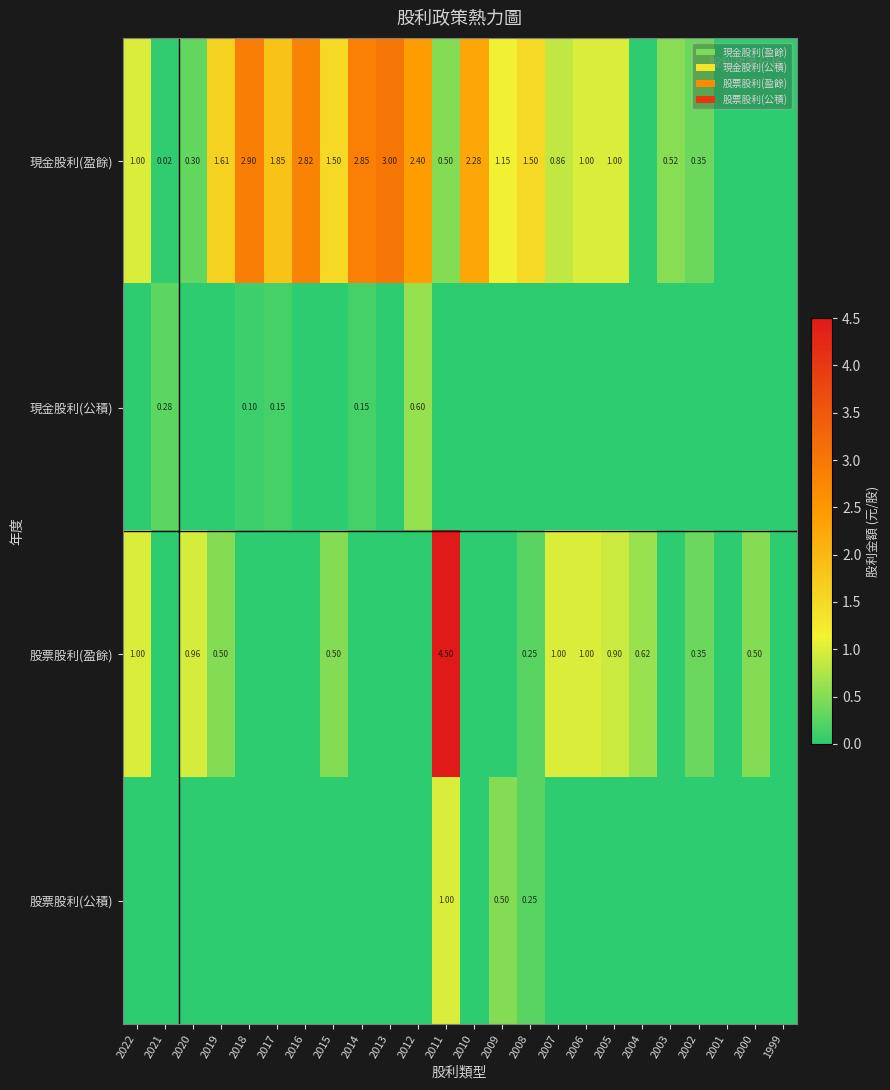

How many values in 現金股利(盈餘) are above zero?

20